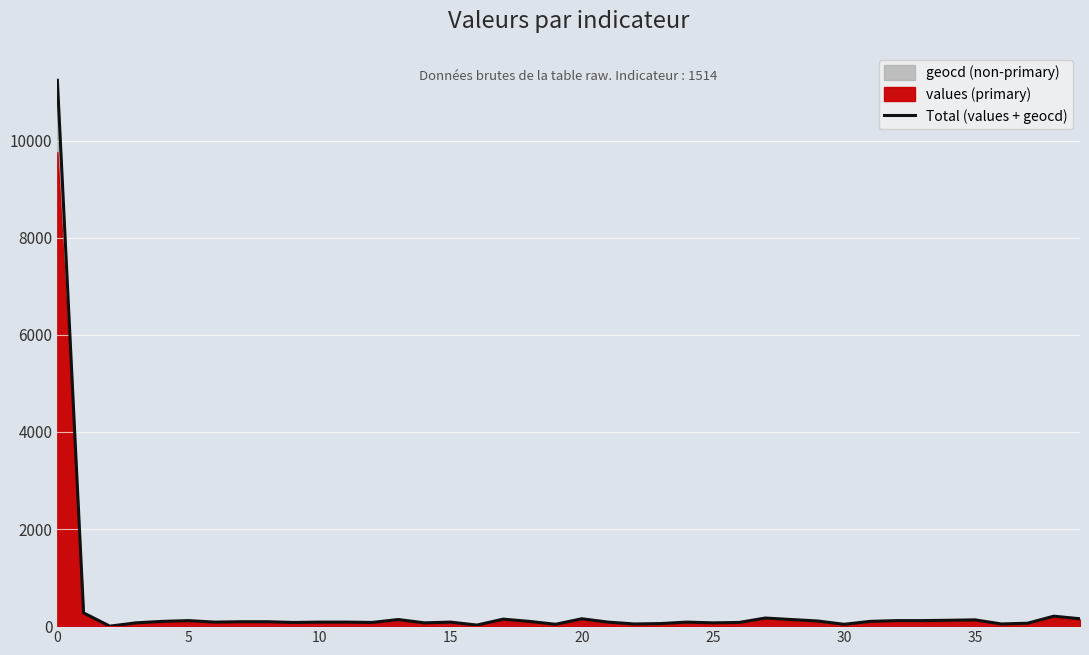

Reading left to right, what are all the values shown in this chart?

11240	273	0	68	98	114	83	91	91	76	83	83	76	136	68	83	22	144	98	38	152	83	45	53	83	68	76	167	136	106	38	98	114	114	121	129	45	60	205	152